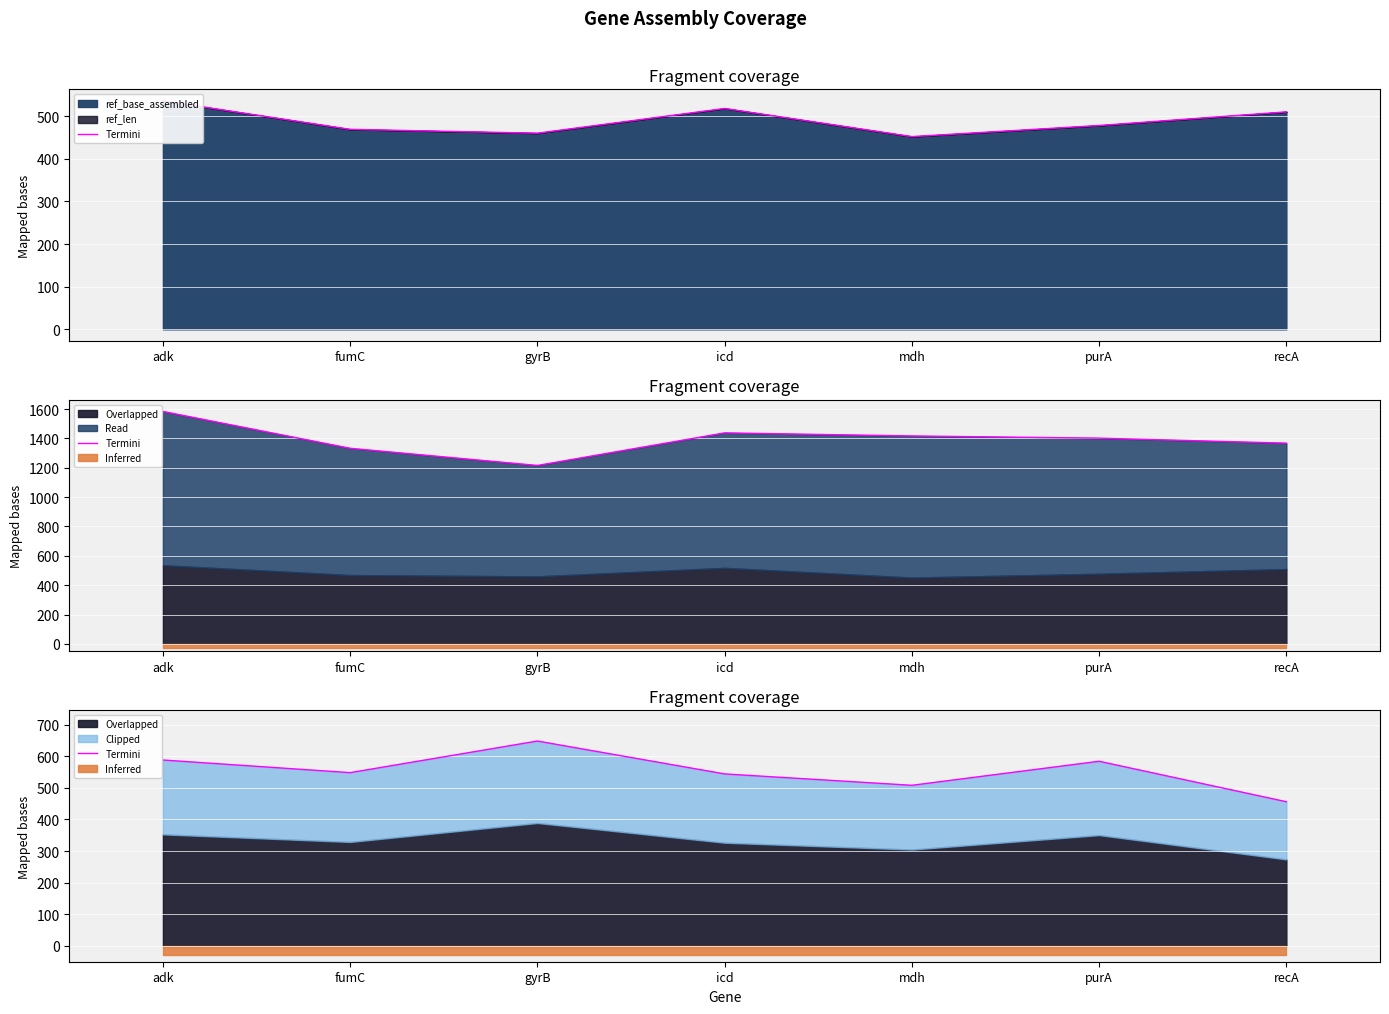

What is the ratio of the value at gyrB to the value at recA?

1.4